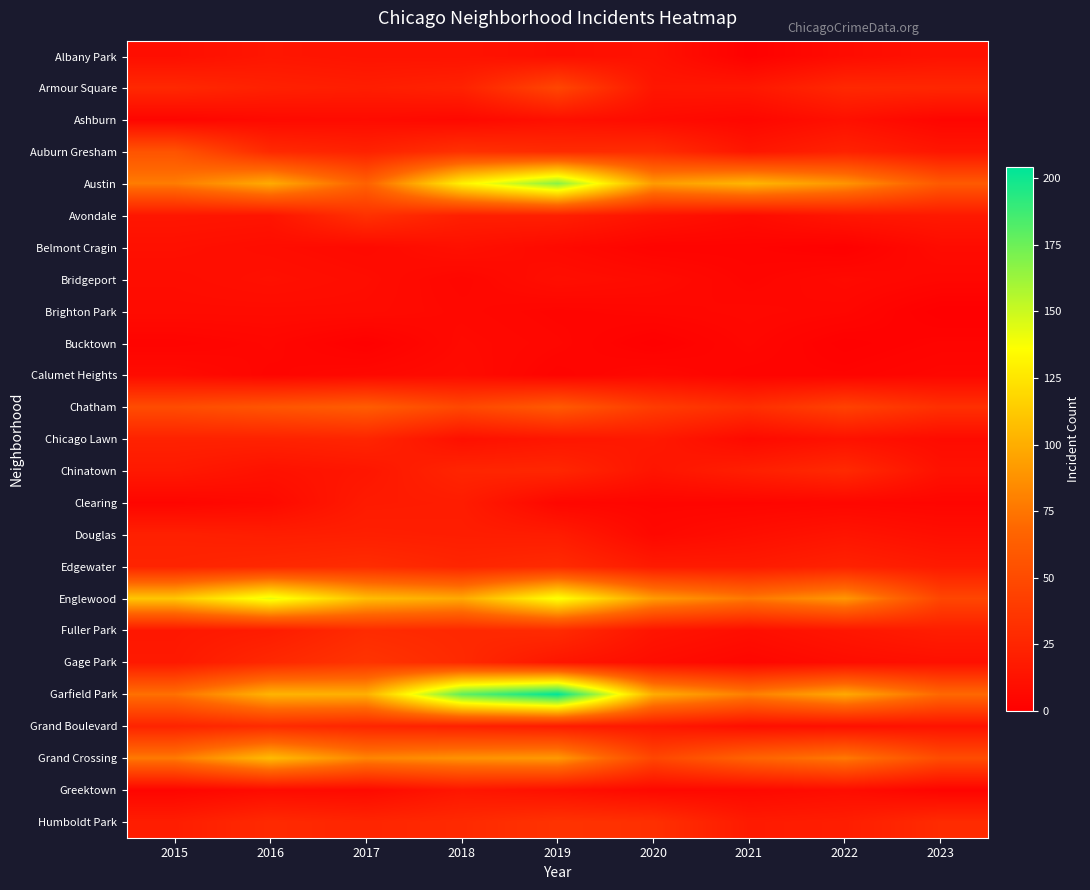

Reading left to right, list all the values displayed in this chart.

Albany Park: 2015=10	2016=15	2017=13	2018=13	2019=10	2020=12	2021=1	2022=8	2023=12
Armour Square: 2015=27	2016=22	2017=20	2018=23	2019=47	2020=15	2021=16	2022=27	2023=26
Ashburn: 2015=4	2016=7	2017=8	2018=6	2019=11	2020=8	2021=5	2022=11	2023=4
Auburn Gresham: 2015=56	2016=28	2017=23	2018=33	2019=29	2020=30	2021=15	2022=23	2023=15
Austin: 2015=78	2016=99	2017=65	2018=130	2019=167	2020=92	2021=104	2022=89	2023=60
Avondale: 2015=15	2016=14	2017=33	2018=21	2019=21	2020=13	2021=8	2022=15	2023=17
Belmont Cragin: 2015=11	2016=9	2017=7	2018=11	2019=7	2020=3	2021=3	2022=1	2023=8
Bridgeport: 2015=9	2016=11	2017=9	2018=5	2019=10	2020=8	2021=4	2022=7	2023=5
Brighton Park: 2015=8	2016=8	2017=8	2018=6	2019=4	2020=5	2021=6	2022=5	2023=0
Bucktown: 2015=3	2016=5	2017=1	2018=7	2019=5	2020=1	2021=5	2022=1	2023=3
Calumet Heights: 2015=8	2016=4	2017=6	2018=8	2019=3	2020=6	2021=3	2022=3	2023=5
Chatham: 2015=51	2016=57	2017=62	2018=48	2019=60	2020=40	2021=31	2022=44	2023=32
Chicago Lawn: 2015=23	2016=23	2017=25	2018=11	2019=15	2020=17	2021=7	2022=12	2023=8
Chinatown: 2015=17	2016=12	2017=15	2018=25	2019=26	2020=14	2021=21	2022=28	2023=12
Clearing: 2015=4	2016=7	2017=18	2018=19	2019=5	2020=4	2021=4	2022=5	2023=4
Douglas: 2015=22	2016=20	2017=21	2018=20	2019=19	2020=6	2021=10	2022=14	2023=10
Edgewater: 2015=24	2016=27	2017=30	2018=25	2019=29	2020=18	2021=18	2022=23	2023=18
Englewood: 2015=111	2016=142	2017=107	2018=98	2019=138	2020=92	2021=76	2022=90	2023=47
Fuller Park: 2015=16	2016=19	2017=29	2018=27	2019=29	2020=14	2021=10	2022=15	2023=20
Gage Park: 2015=17	2016=27	2017=35	2018=28	2019=15	2020=9	2021=5	2022=9	2023=11
Garfield Park: 2015=73	2016=103	2017=101	2018=178	2019=204	2020=100	2021=79	2022=98	2023=69
Grand Boulevard: 2015=24	2016=29	2017=25	2018=22	2019=19	2020=16	2021=10	2022=11	2023=13
Grand Crossing: 2015=77	2016=106	2017=82	2018=88	2019=91	2020=47	2021=66	2022=77	2023=51
Greektown: 2015=4	2016=8	2017=7	2018=15	2019=11	2020=6	2021=6	2022=9	2023=3
Humboldt Park: 2015=20	2016=28	2017=25	2018=28	2019=34	2020=32	2021=18	2022=20	2023=29